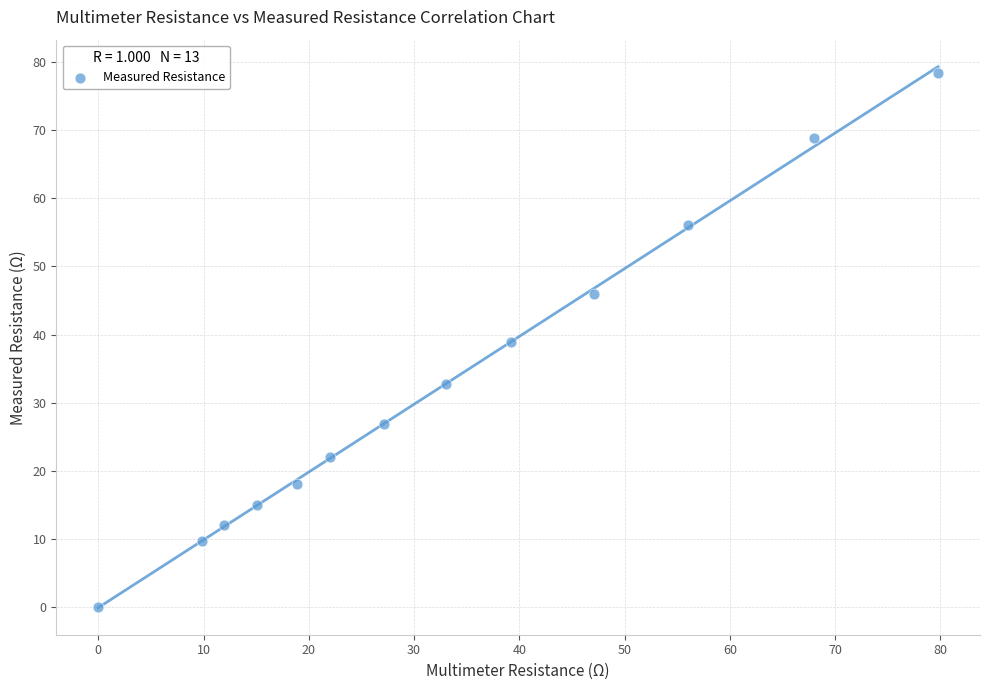

What is the range of Y values (max minus min)?

78.4